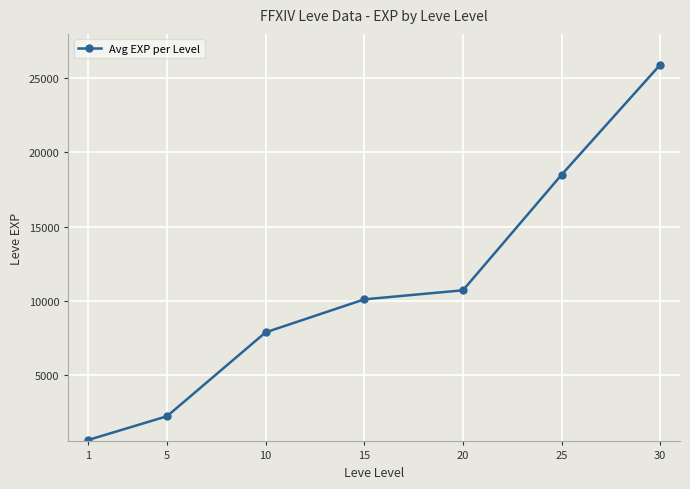

What is the difference between the maximum and minimum values?

25270